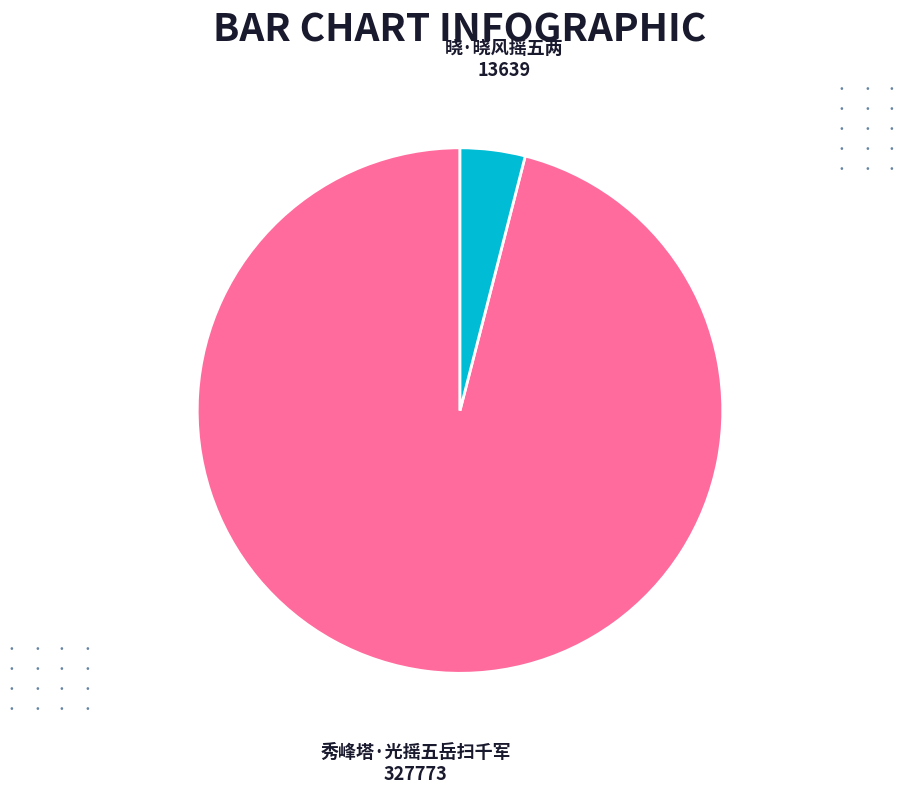

Does any single category account for the majority?

Yes